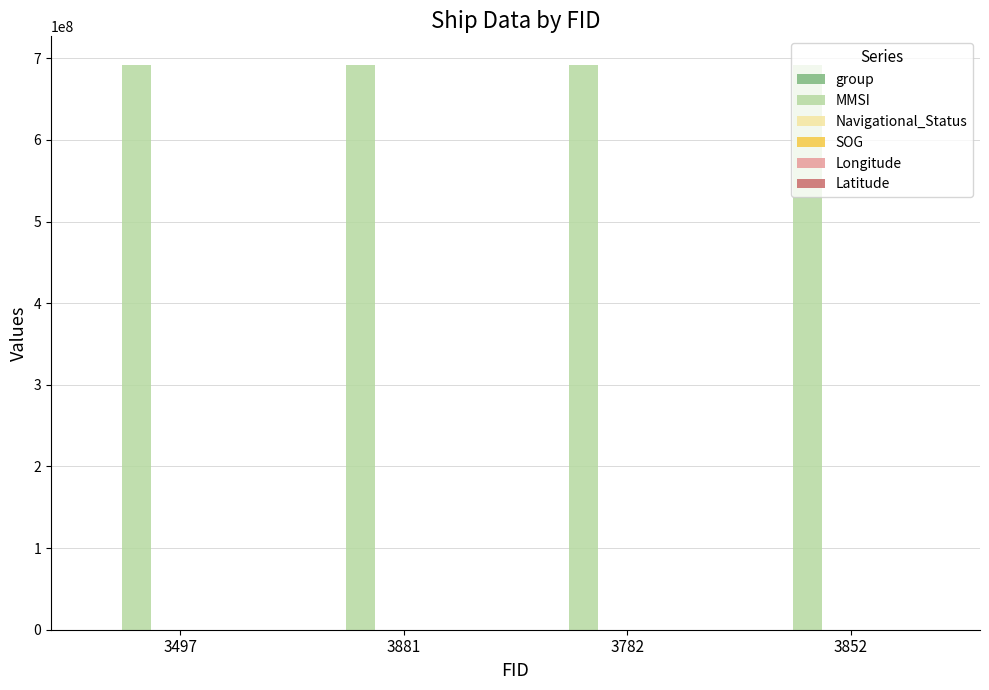

What is the maximum value for MMSI?

692219803.0